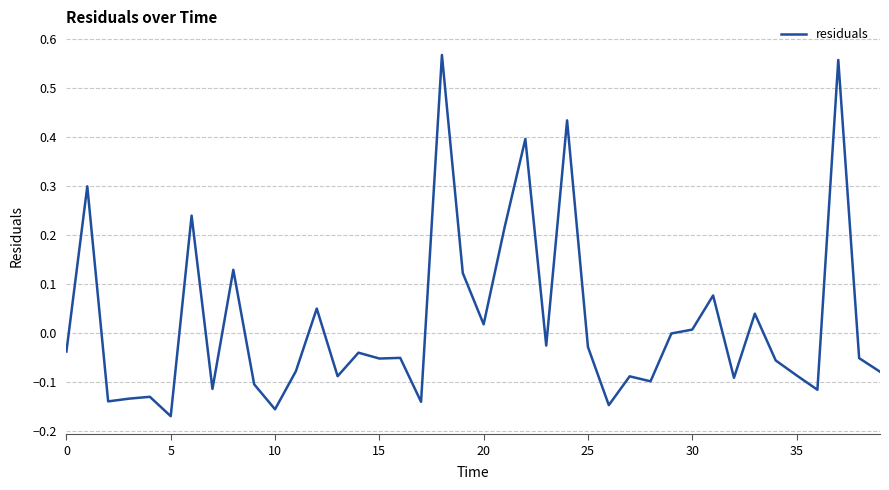

What is the difference between the maximum and minimum values?

0.7